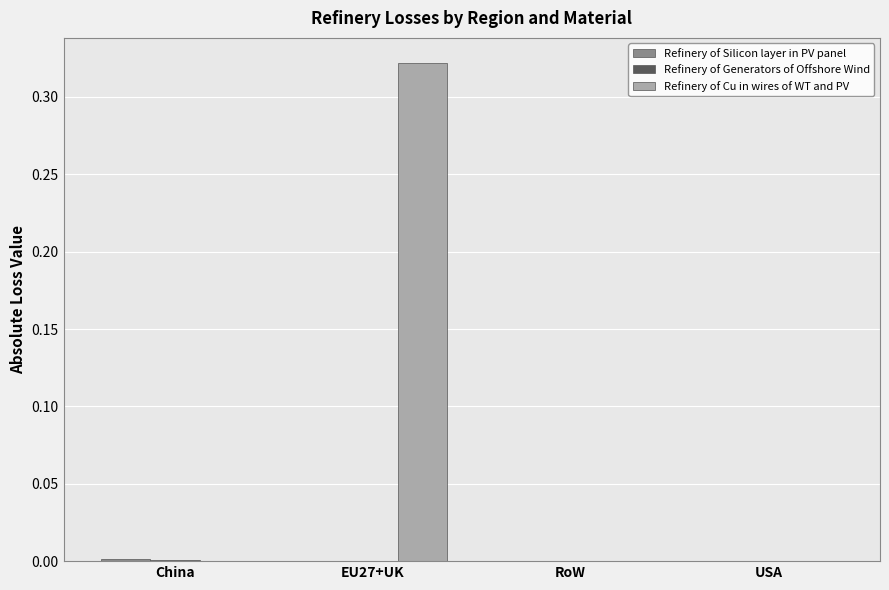

How many groups of bars are there?

4